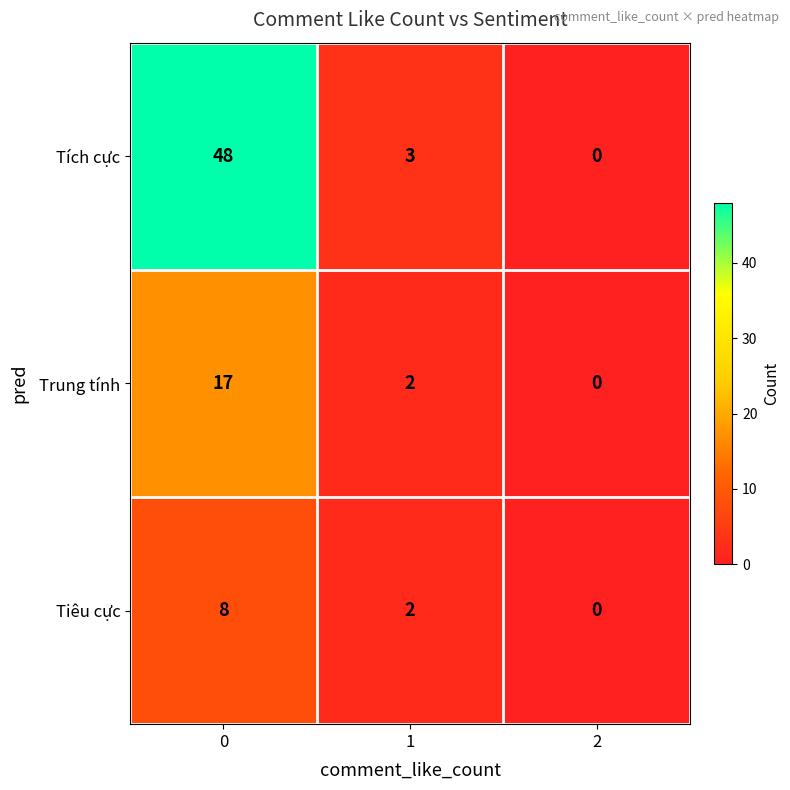

How many series are shown in this chart?

3